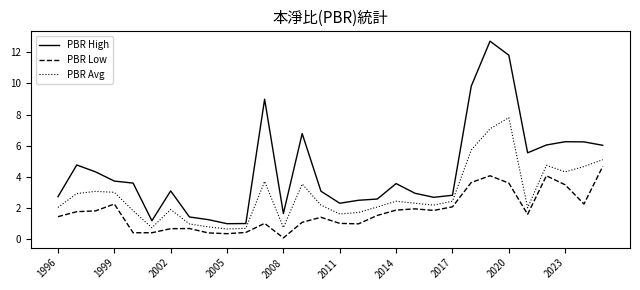

Count the number of categories in the chart.

30